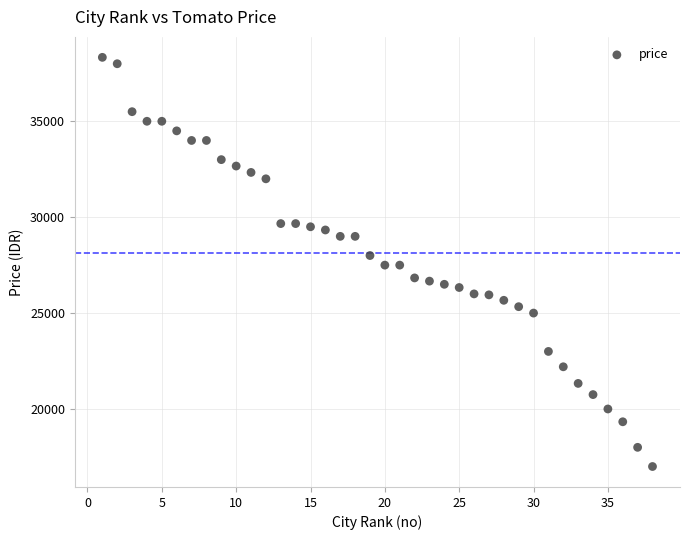

What is the range of X values (max minus min)?

37